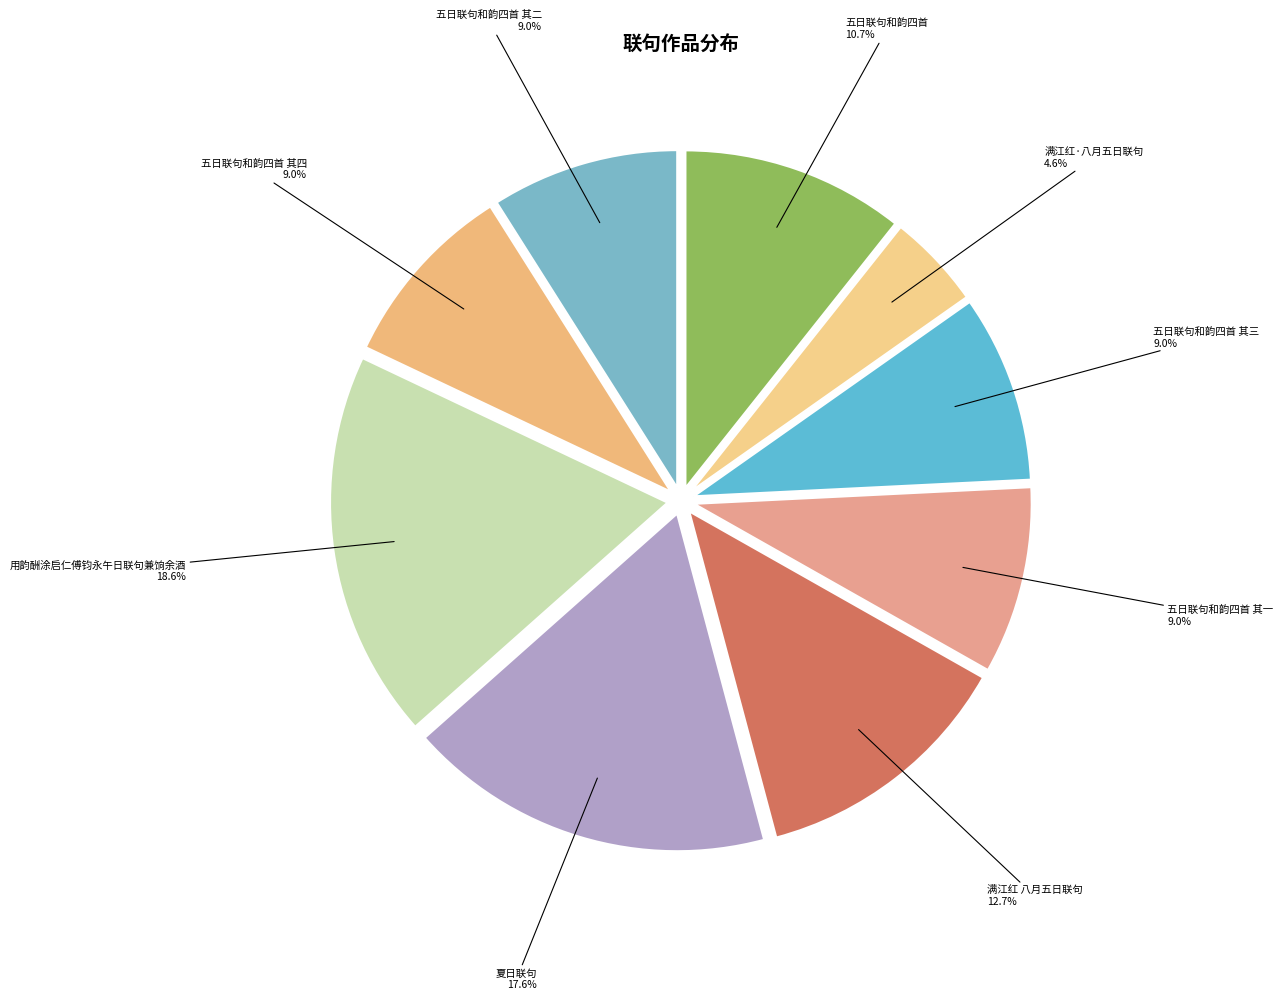

Count the number of slices in the pie.

9